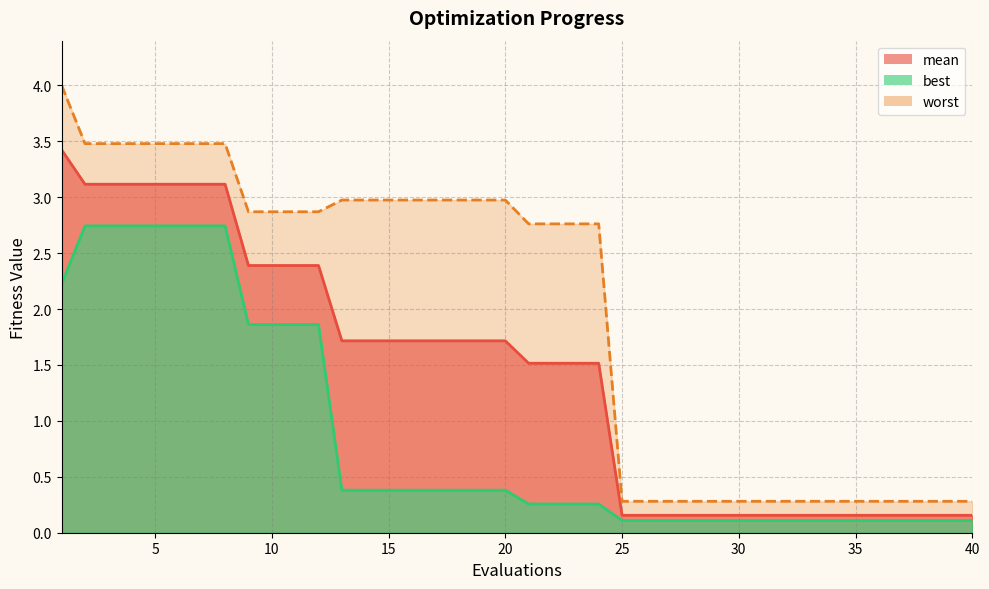

What is the value of the mean point at the 36th from the left?

0.2